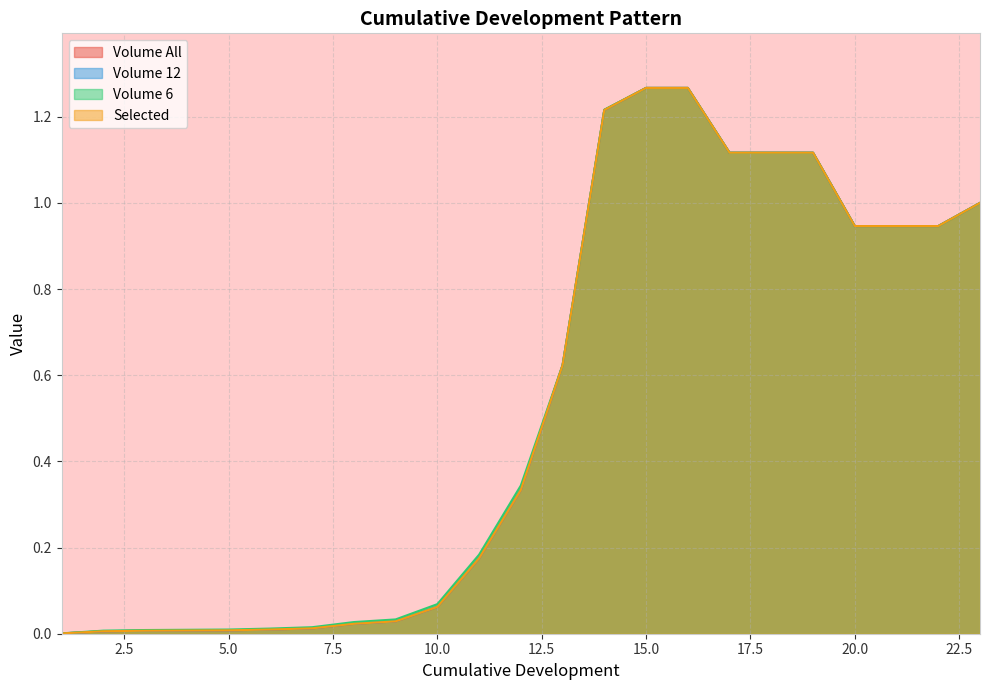

True or false: Volume 6 and Volume All cross at least once.

False